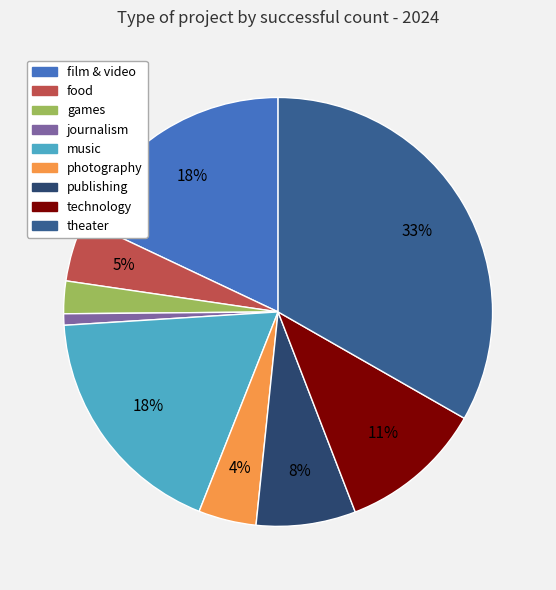

Is the sum of theater and technology greater than half?

No